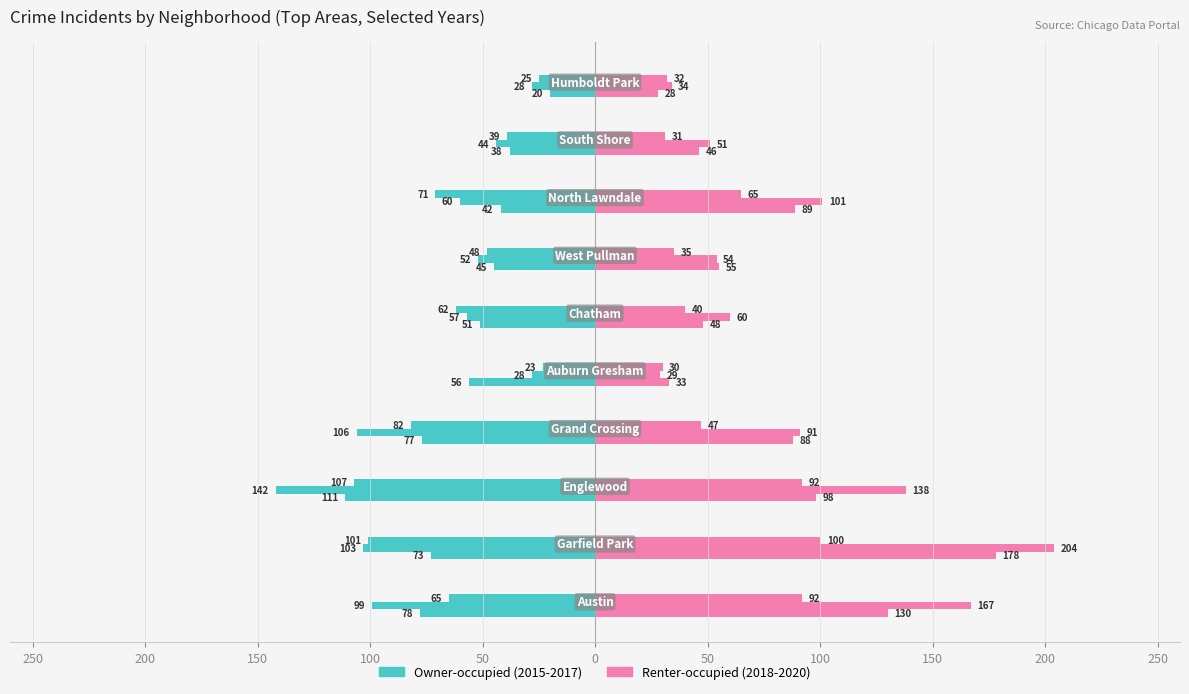

True or false: Renter-occupied (2018) has a value of 96 at 50.

False